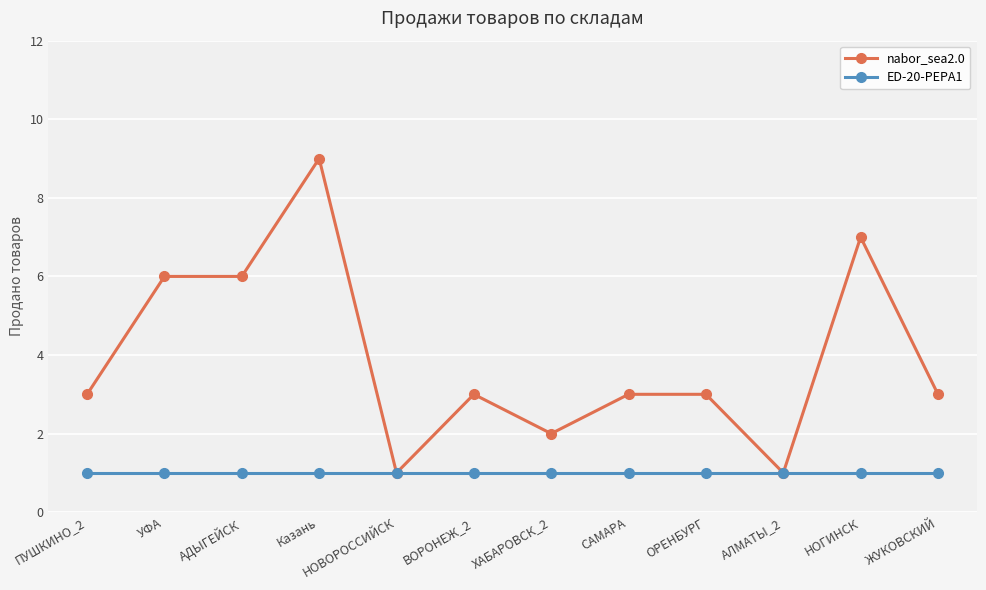

Reading right to left, extract all data points from this chart.

nabor_sea2.0: 3	7	1	3	3	2	3	1	9	6	6	3
ED-20-PEPA1: 1	1	1	1	1	1	1	1	1	1	1	1